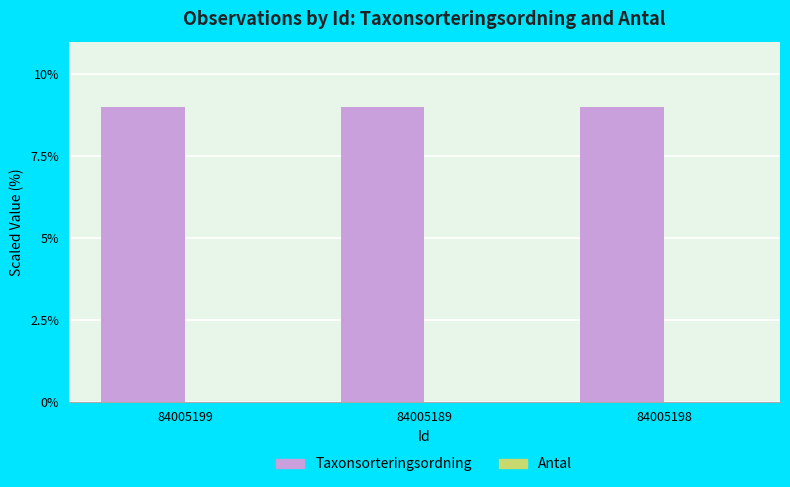

The Taxonsorteringsordning series shows 9.0 at 84005199. True or false?

True